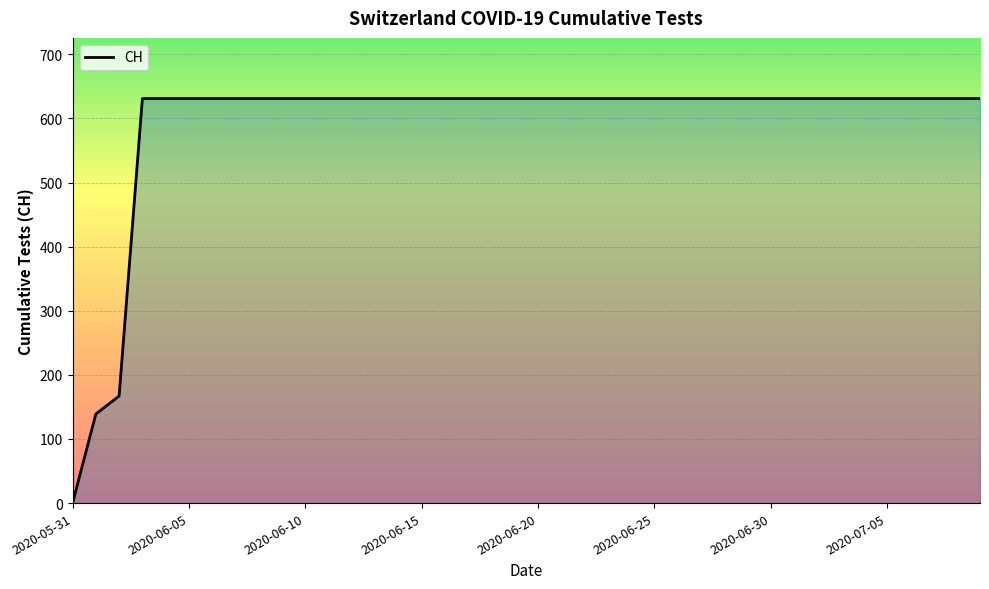

What is the difference between the maximum and minimum values?

631